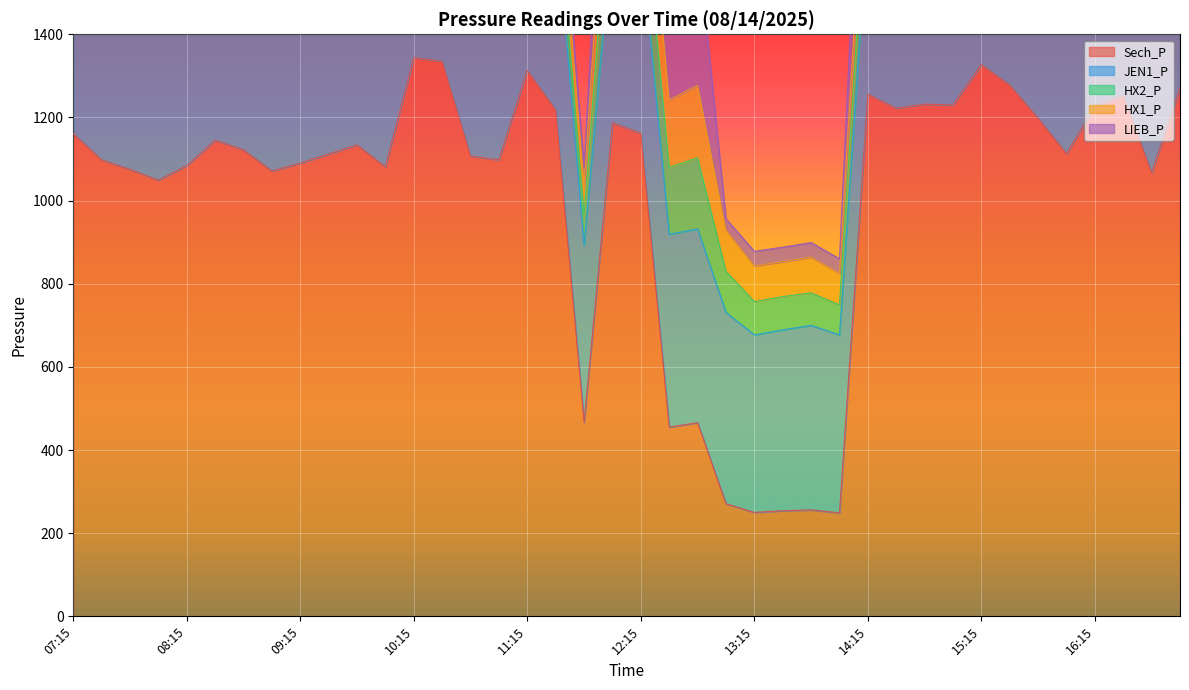

At which category is the sum across all series the highest?

12:00